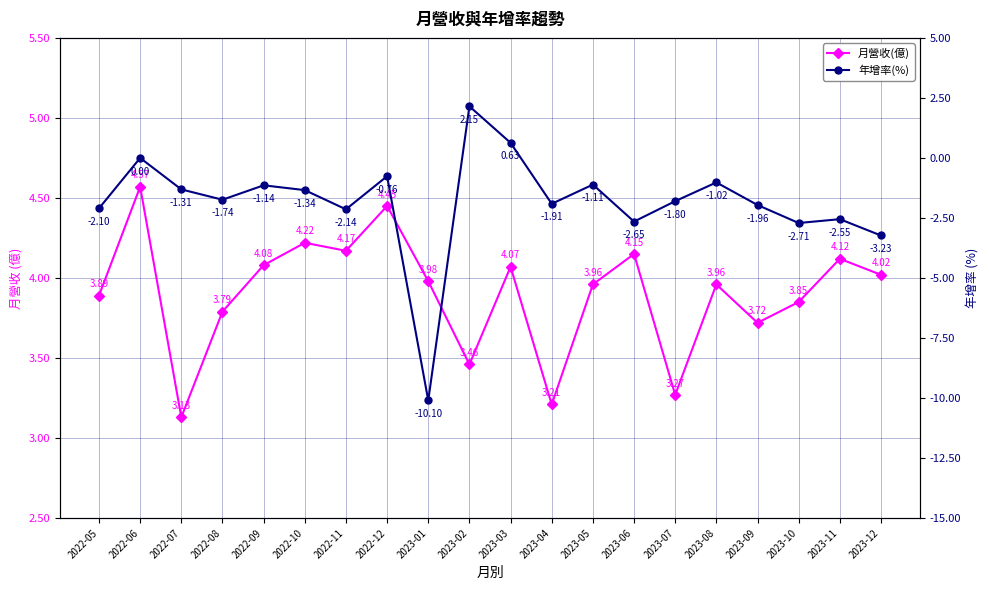

List the series in order of their overall mean, lowest first.

年增率(%), 月營收(億)